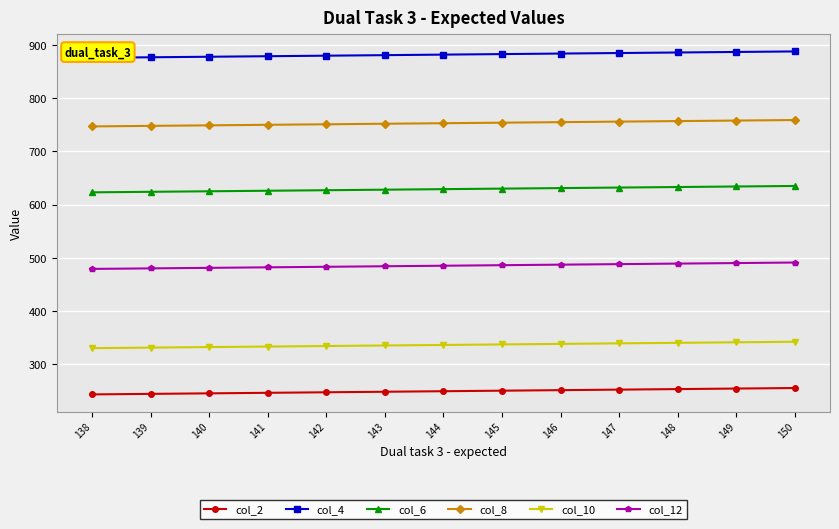

Which series changed the most between 150 and 141?

col_2